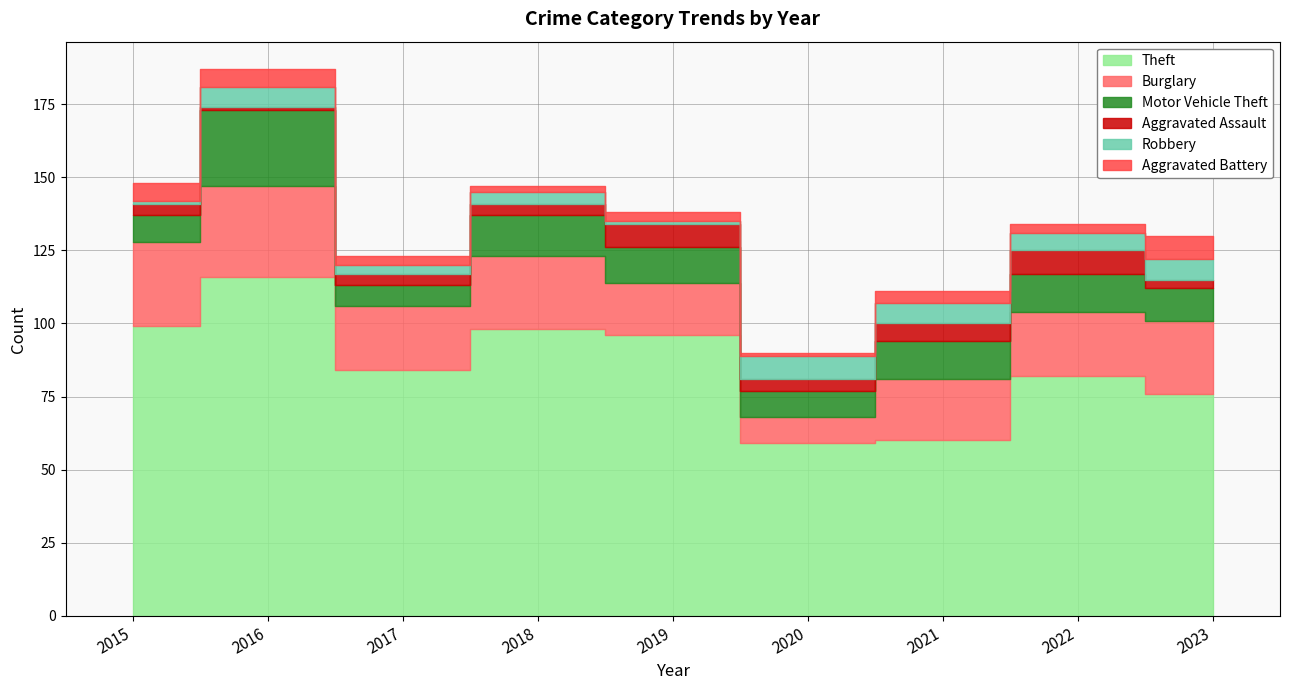

Rank the series at 2015 from lowest to highest value.

Robbery, Aggravated Assault, Aggravated Battery, Motor Vehicle Theft, Burglary, Theft